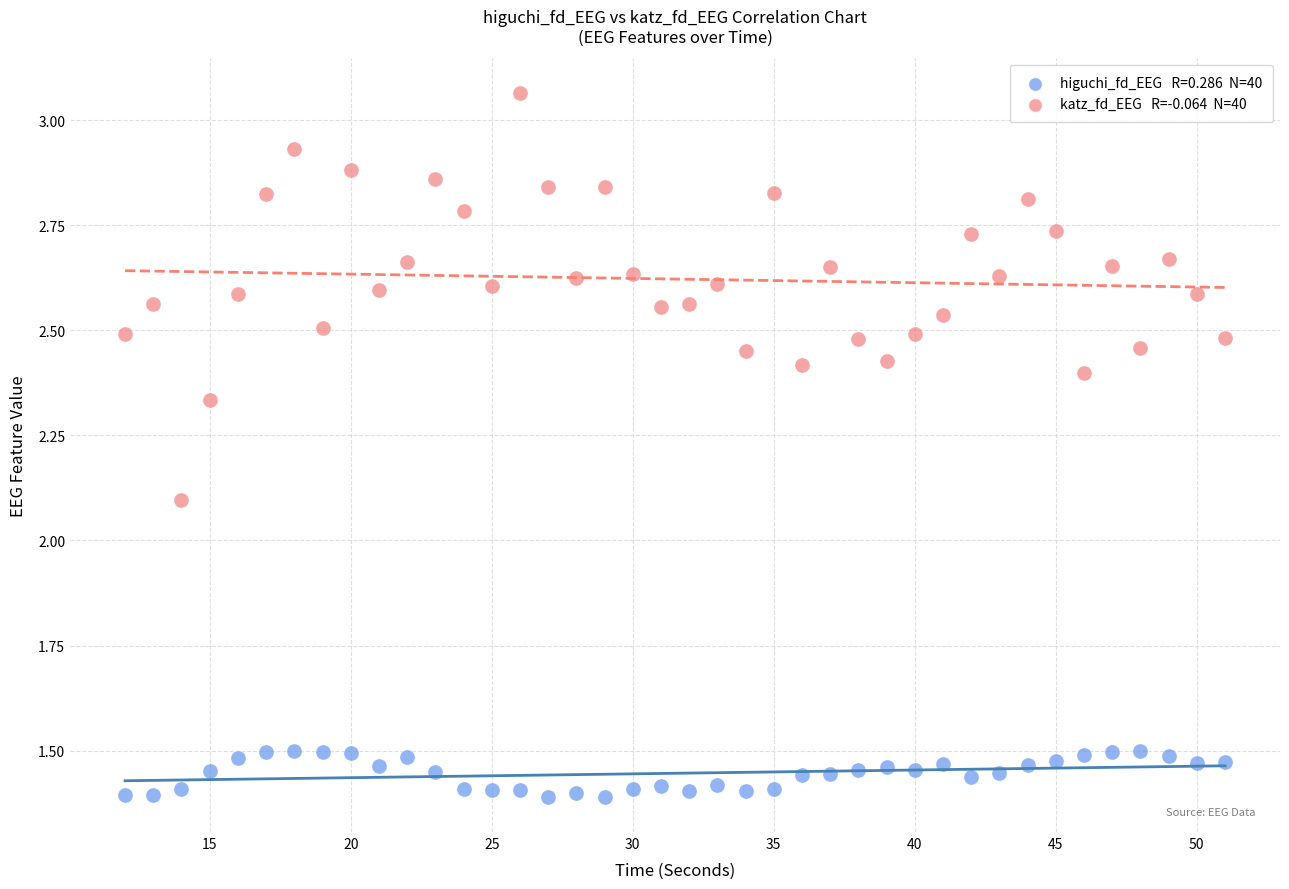

Across all series, what Y value is closest to 2?

2.1